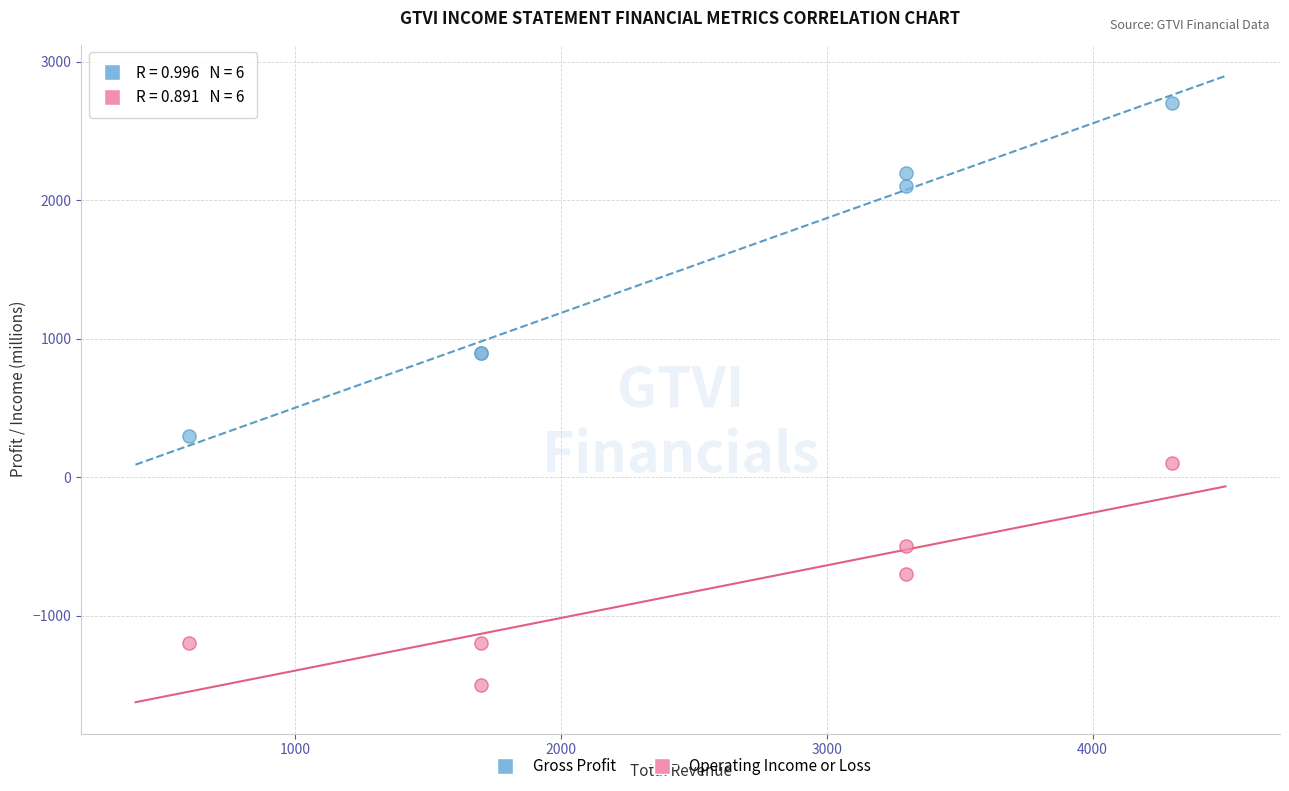

Which series has the largest Y range (max minus min)?

Gross Profit